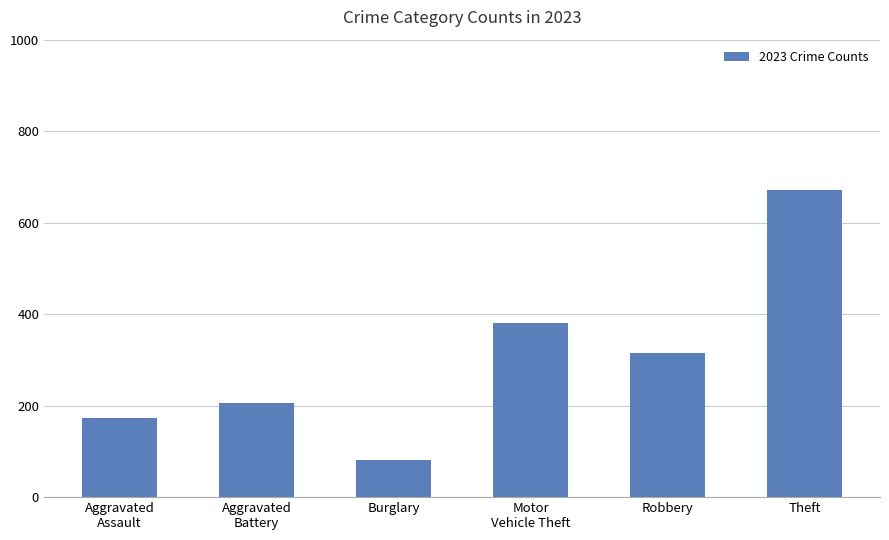

Where is the data nearest to the value 376?

Motor
Vehicle Theft